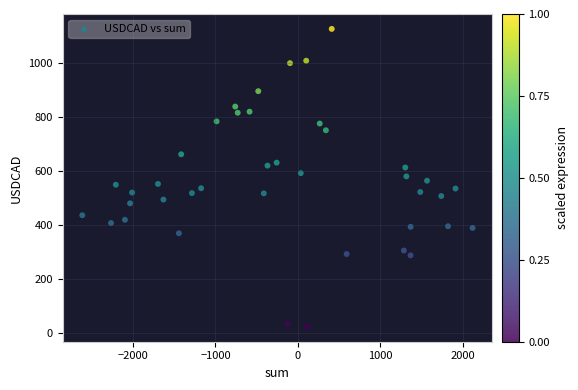

What is the range of Y values (max minus min)?

1105.0